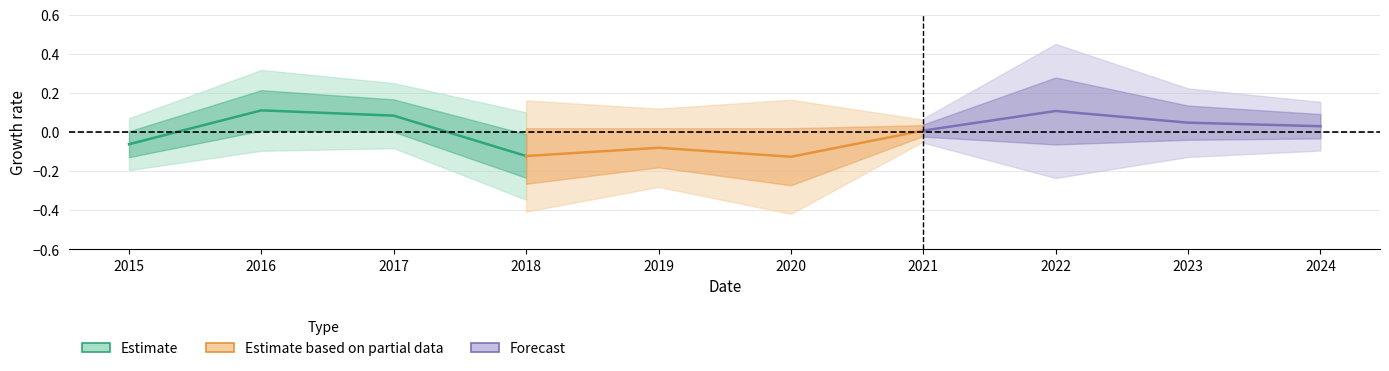

Which series has the largest total across all categories?

Forecast